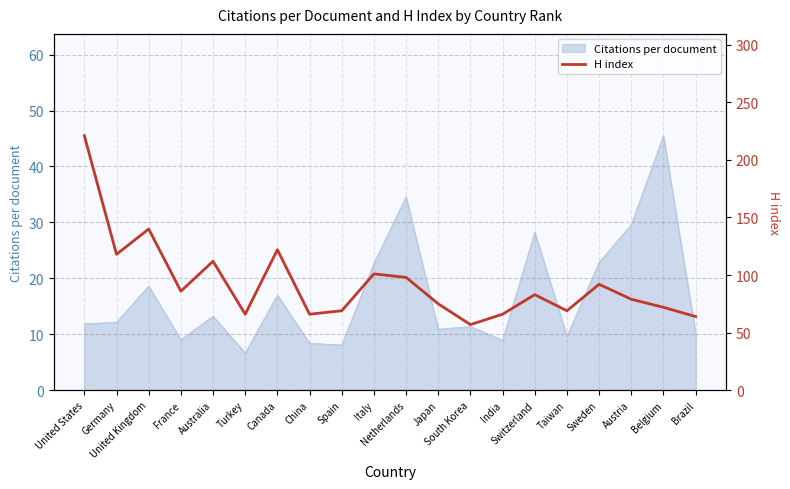

How many lines are shown in the chart?

1